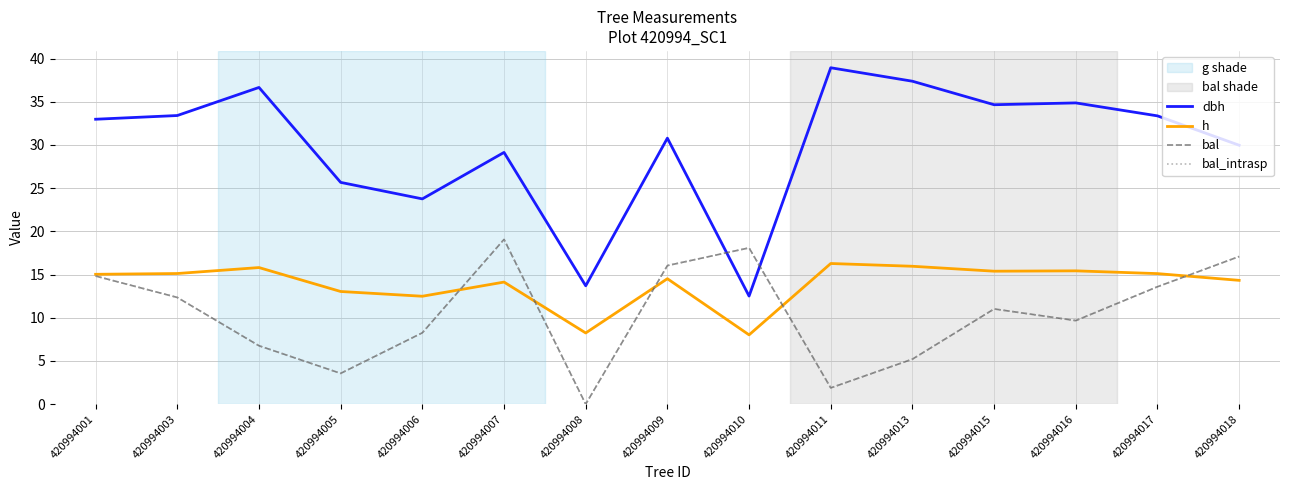

Is this an area chart (filled region under the line)?

No